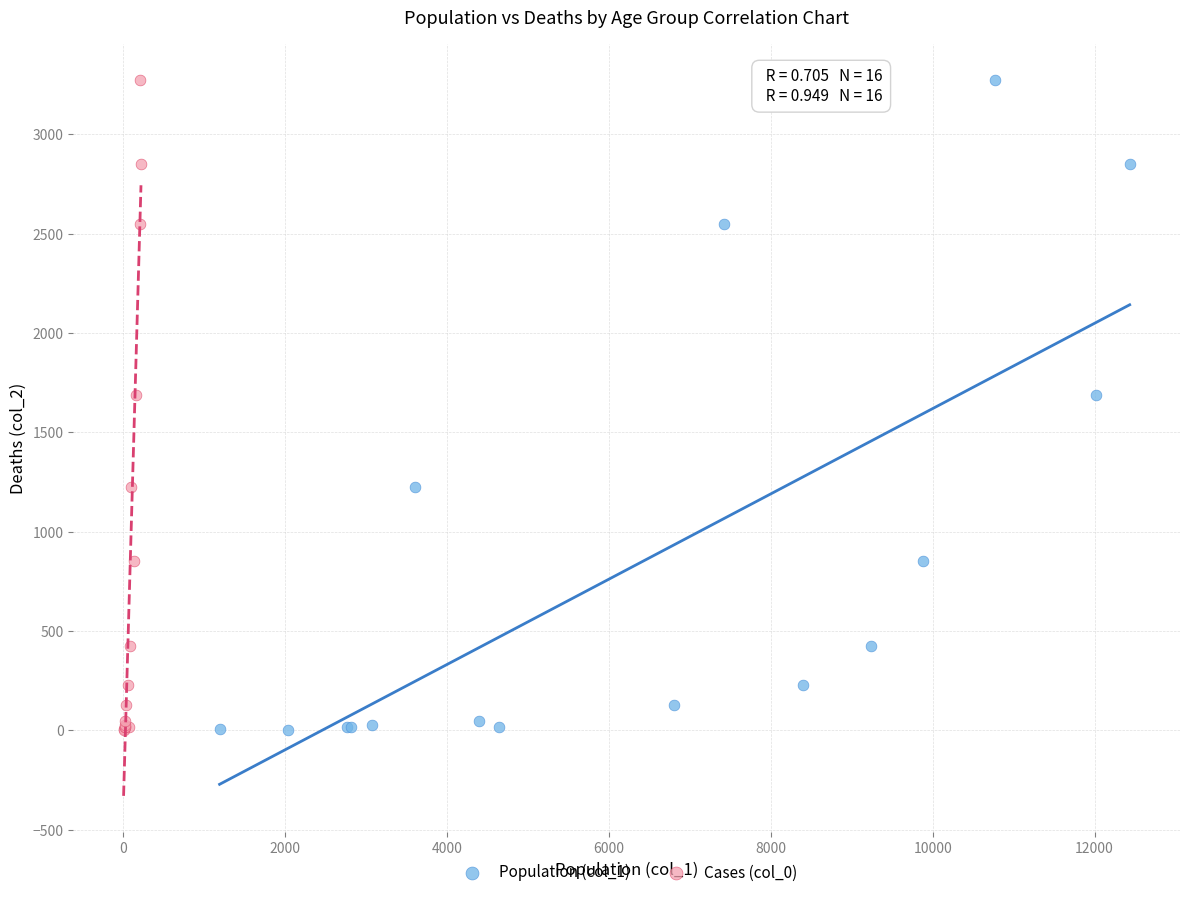

What are all the series names shown in the legend?

Population (col_1), Cases (col_0)